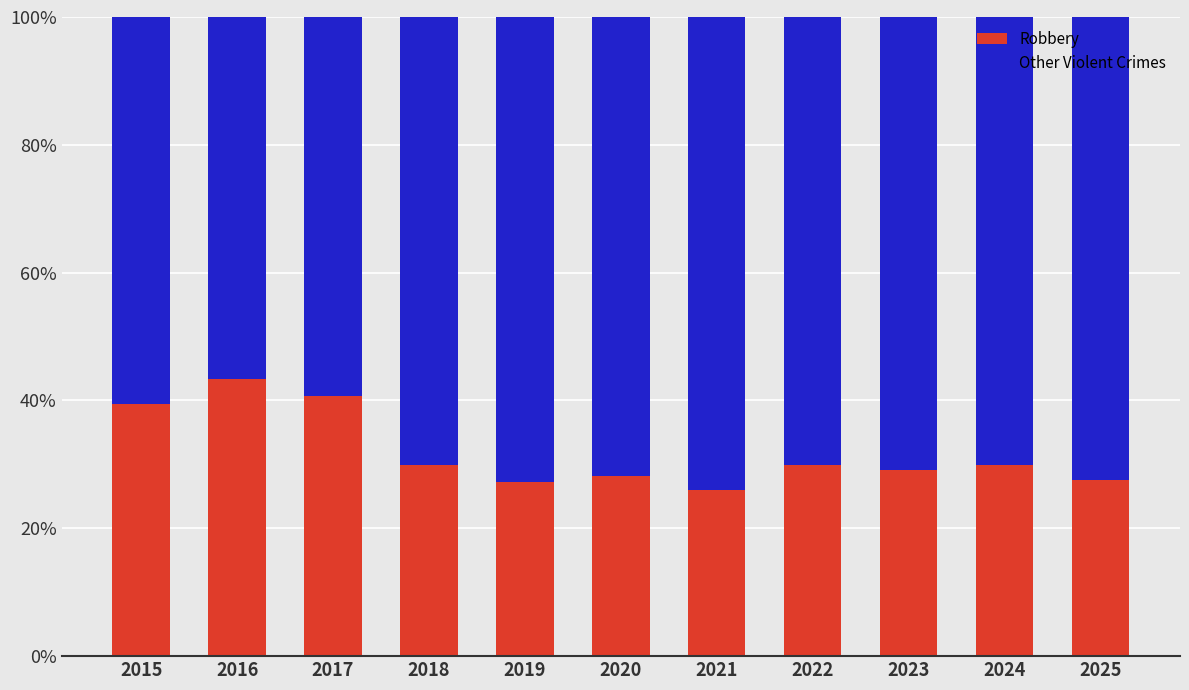

What is the total value across all series at 2022?

100.0